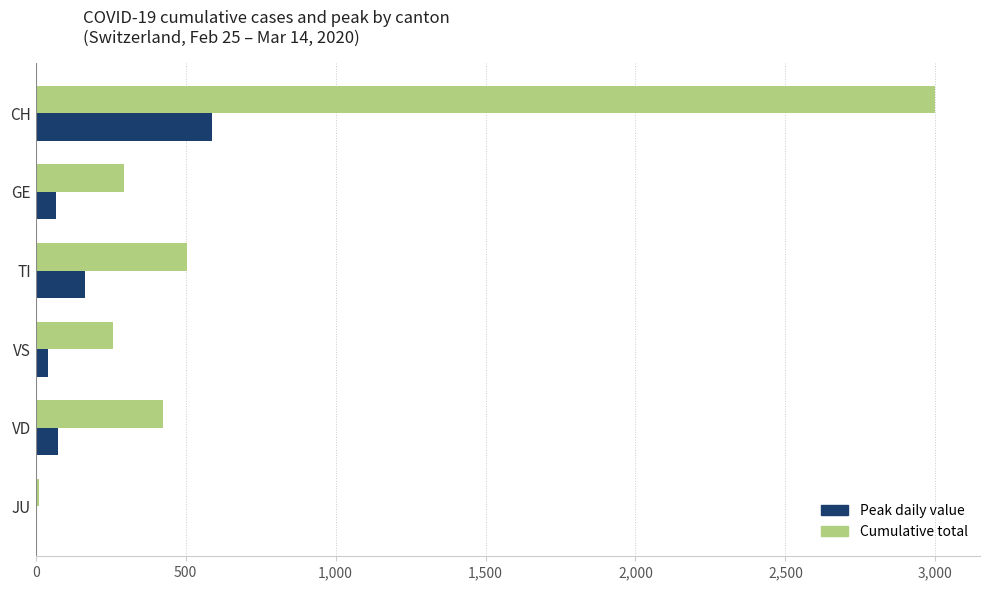

What is the greatest value displayed?

2999